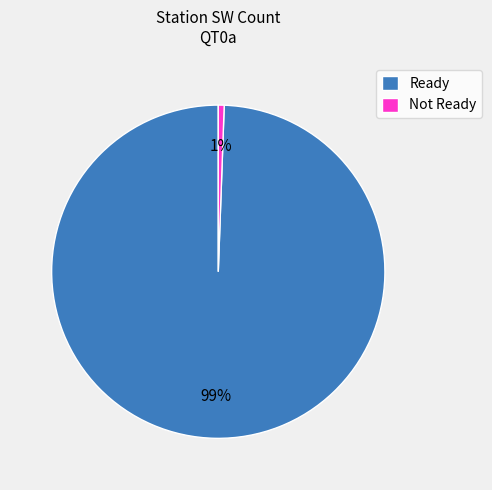

Is the sum of Ready and Not Ready greater than half?

Yes